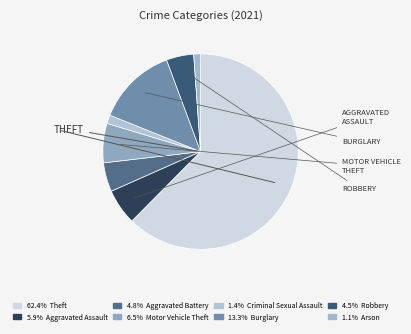

What is the smallest slice in the pie chart?

Arson